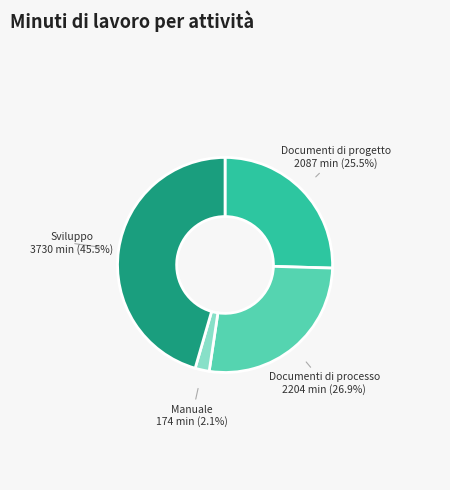

Is there any slice that represents more than half of the pie?

No